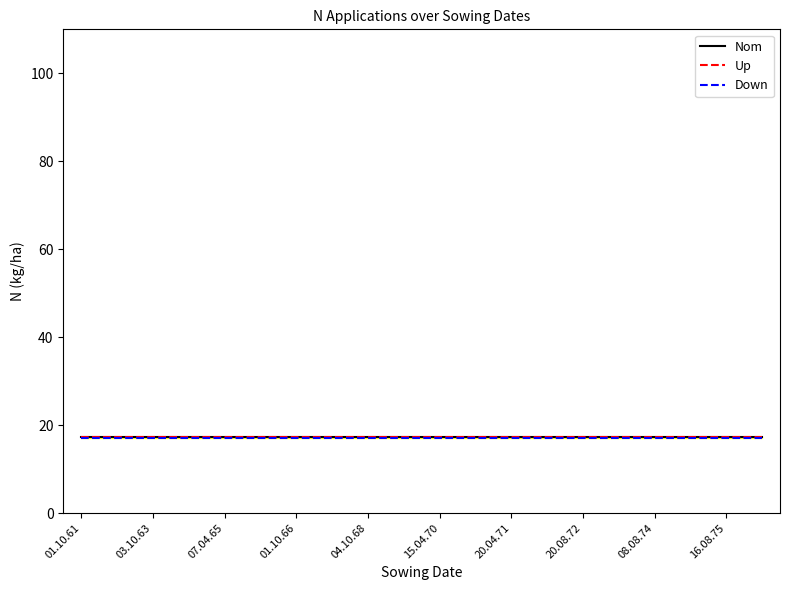

Is this an area chart (filled region under the line)?

No